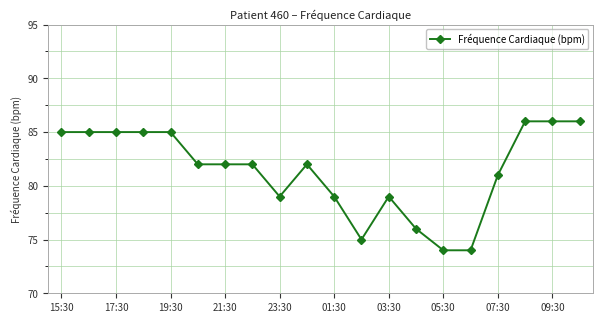

What is the greatest value displayed?

86